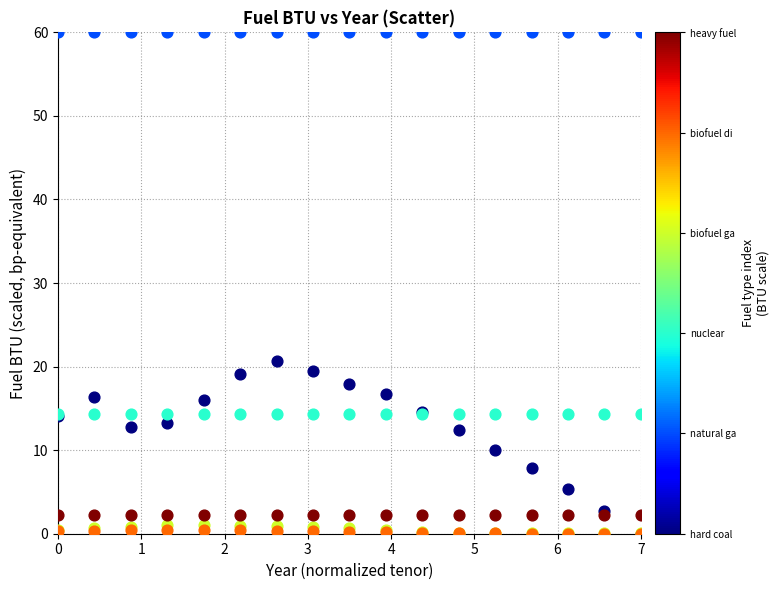

Across all series, what Y value is closest to 30?

20.6